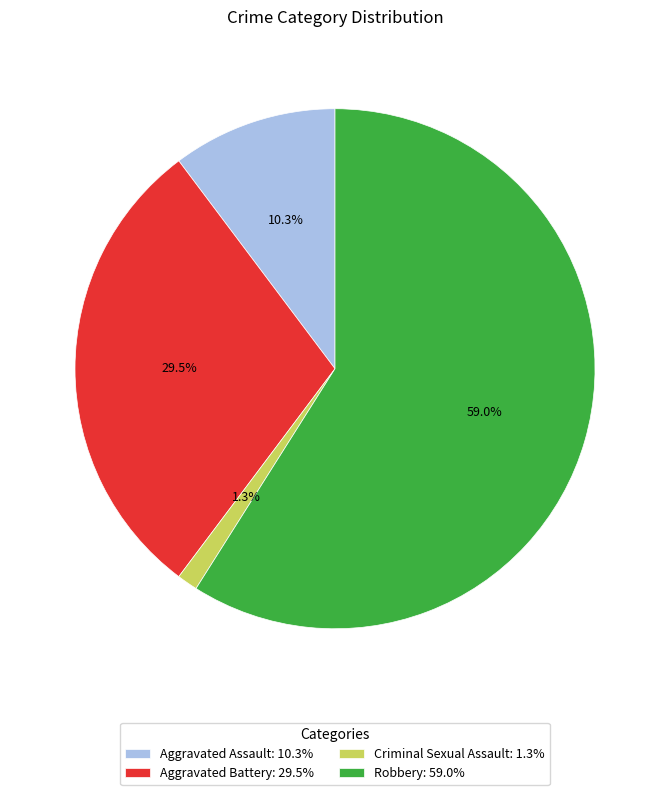

What portion of the pie excludes Aggravated Battery: 29.5%?

70.5%